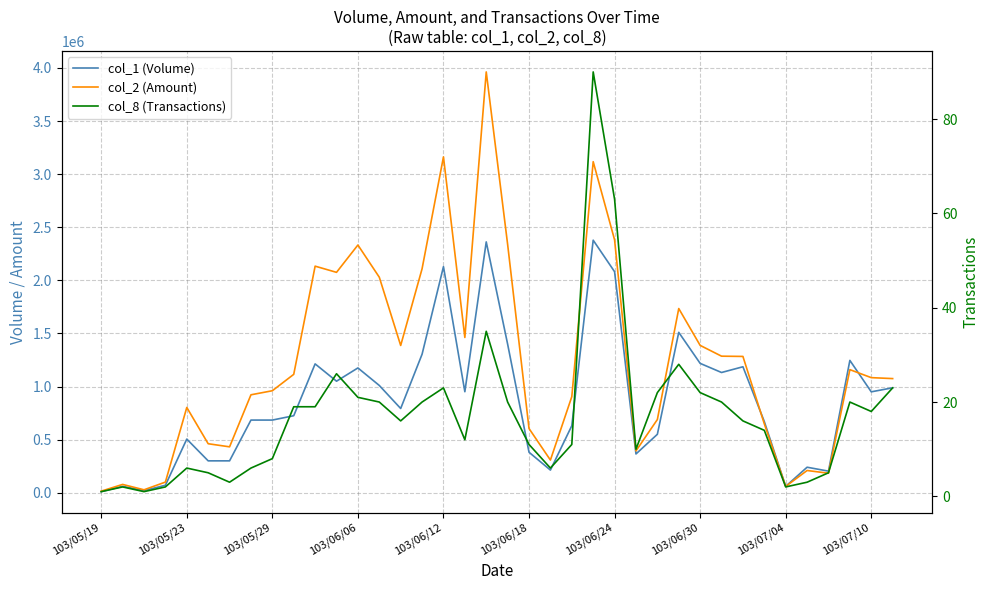

At which category is the sum across all series the highest?

18